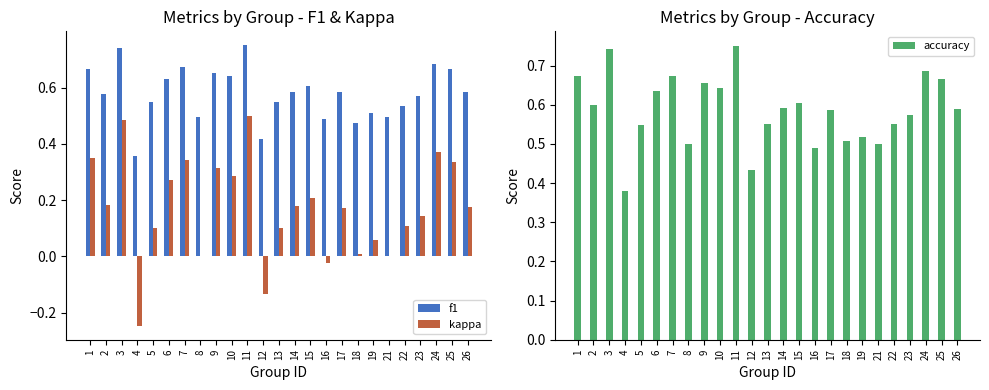

Reading left to right, what are all the values shown in this chart?

f1: 0.7	0.6	0.7	0.4	0.5	0.6	0.7	0.5	0.7	0.6	0.8	0.4	0.5	0.6	0.6	0.5	0.6	0.5	0.5	0.5	0.5	0.6	0.7	0.7	0.6
kappa: 0.3	0.2	0.5	-0.2	0.1	0.3	0.3	0.0	0.3	0.3	0.5	-0.1	0.1	0.2	0.2	-0.0	0.2	0.0	0.1	0.0	0.1	0.1	0.4	0.3	0.2
accuracy: 0.7	0.6	0.7	0.4	0.5	0.6	0.7	0.5	0.7	0.6	0.8	0.4	0.6	0.6	0.6	0.5	0.6	0.5	0.5	0.5	0.6	0.6	0.7	0.7	0.6